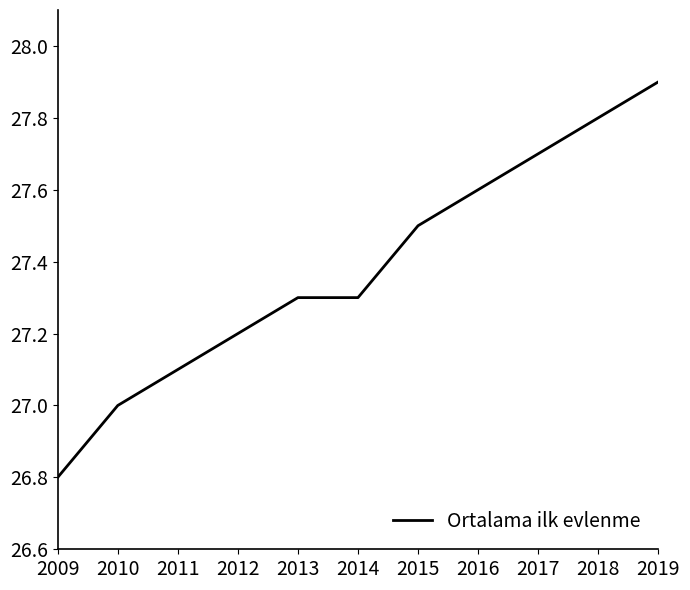

Which has a higher value, 2019 or 2013?

2019